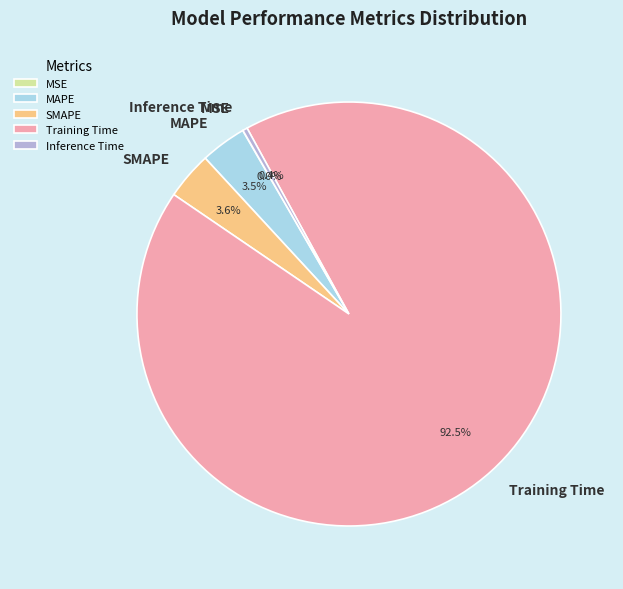

How much of the chart is everything except MAPE?

96.5%